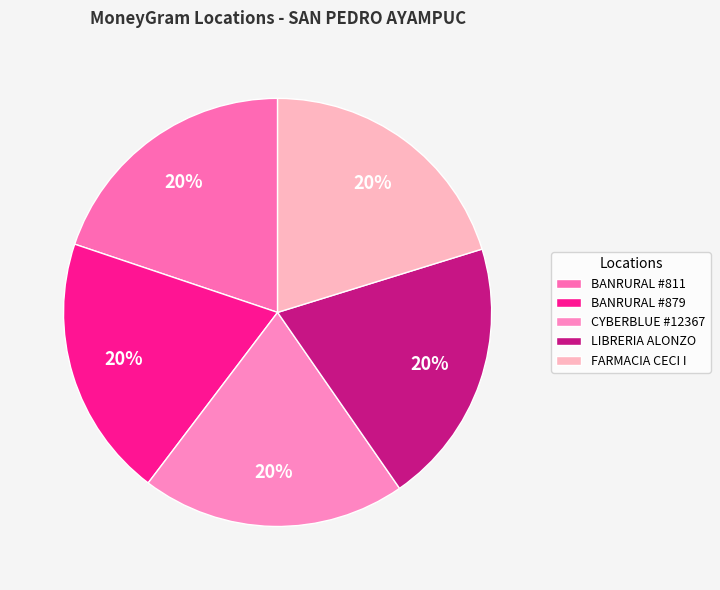

What is the largest slice in the pie chart?

FARMACIA CECI I